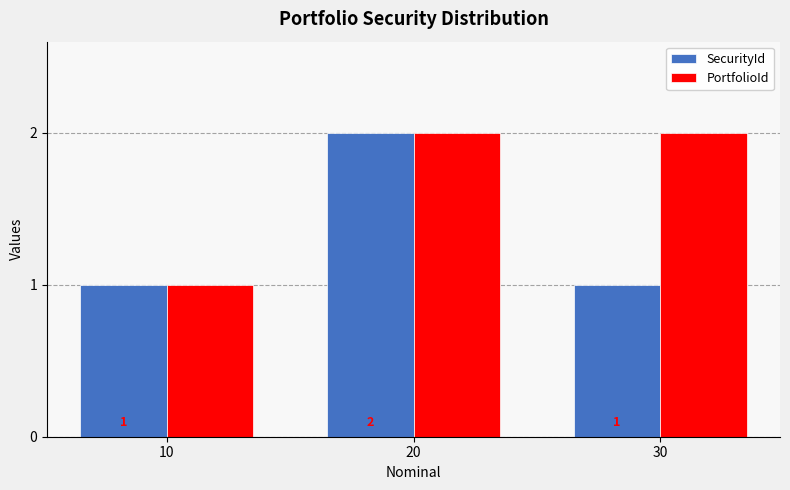

At which label does SecurityId reach its peak?

20